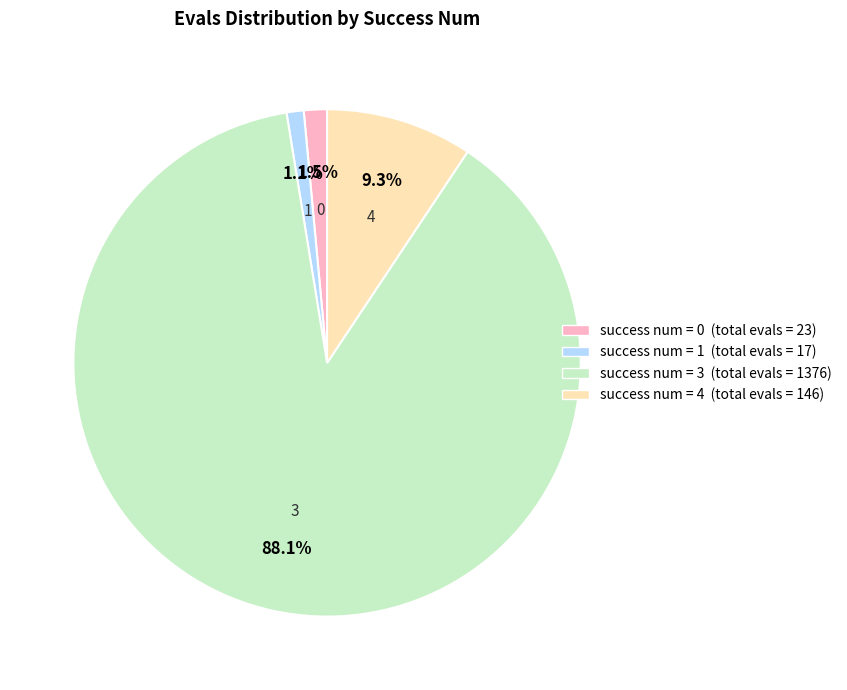

Is there a majority slice in this chart?

Yes